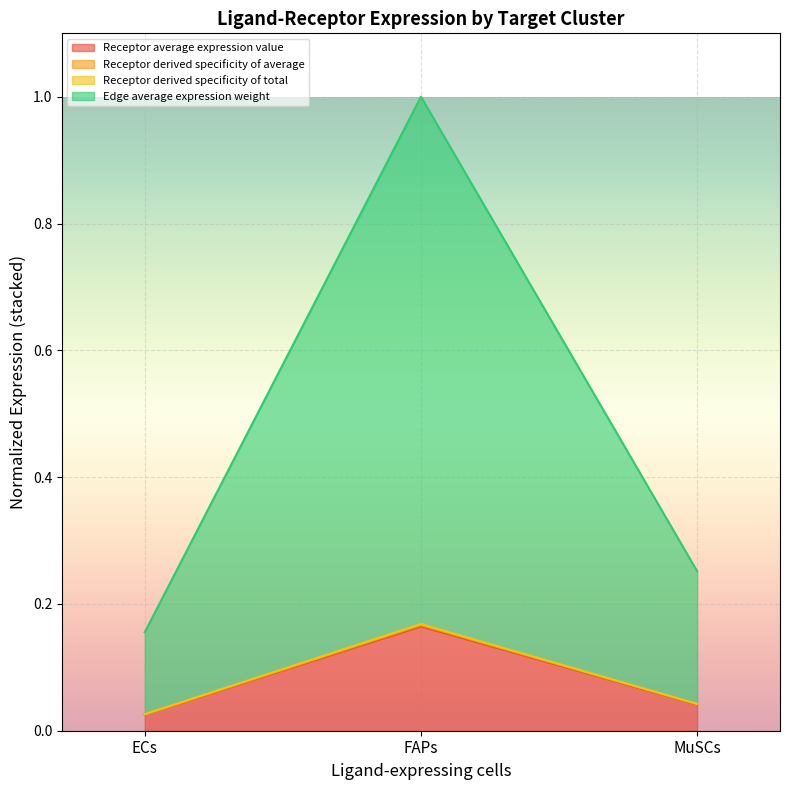

Which category has the highest value across all series?

FAPs